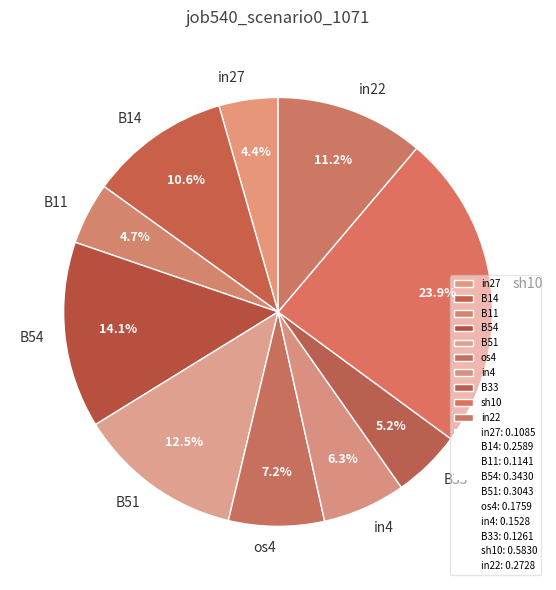

To the nearest percent, what portion does in27 represent?

4%